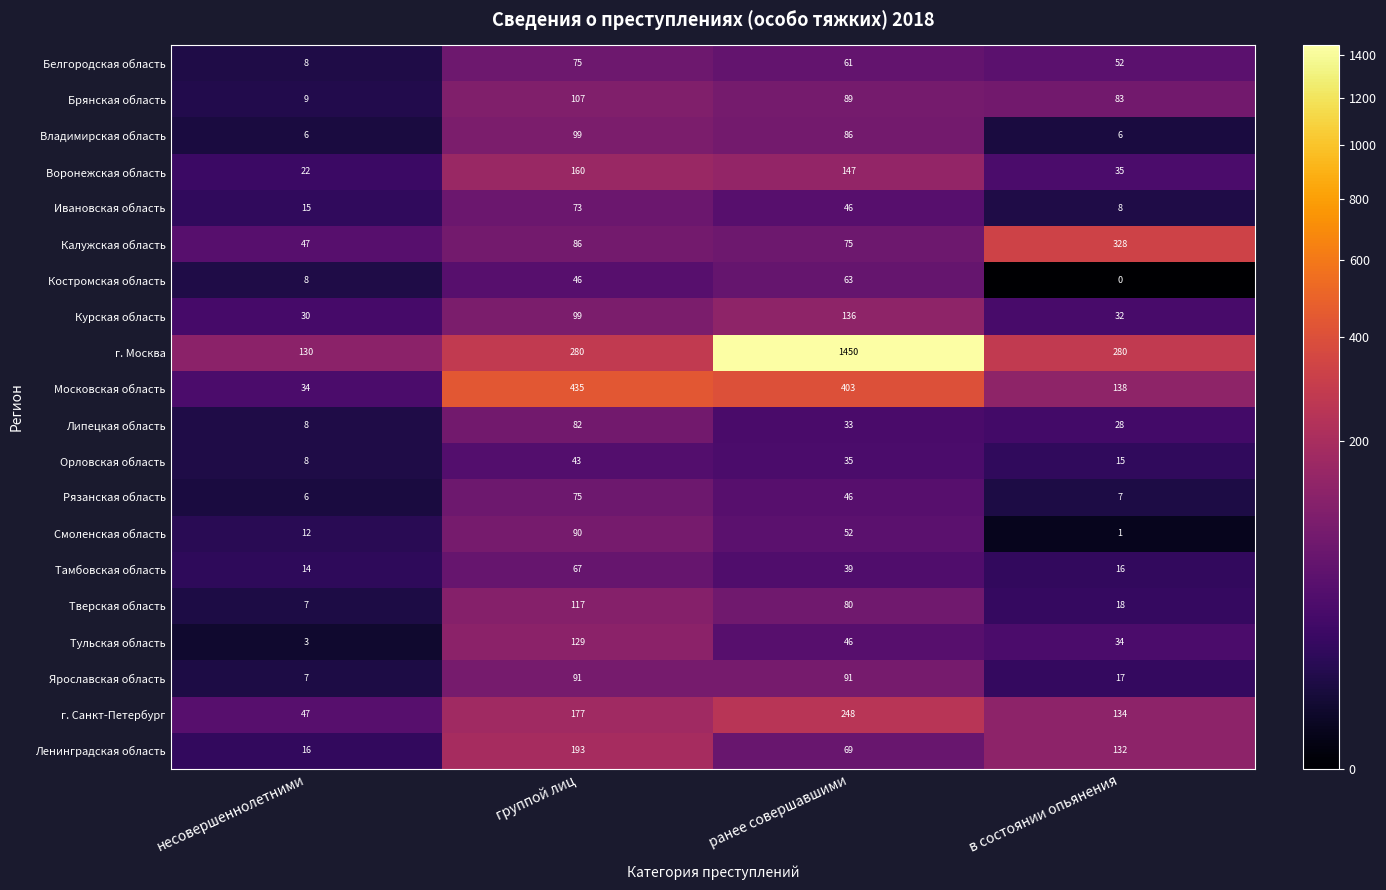

What value does the Калужская область series have at ранее совершавшими, to the nearest 5?

75